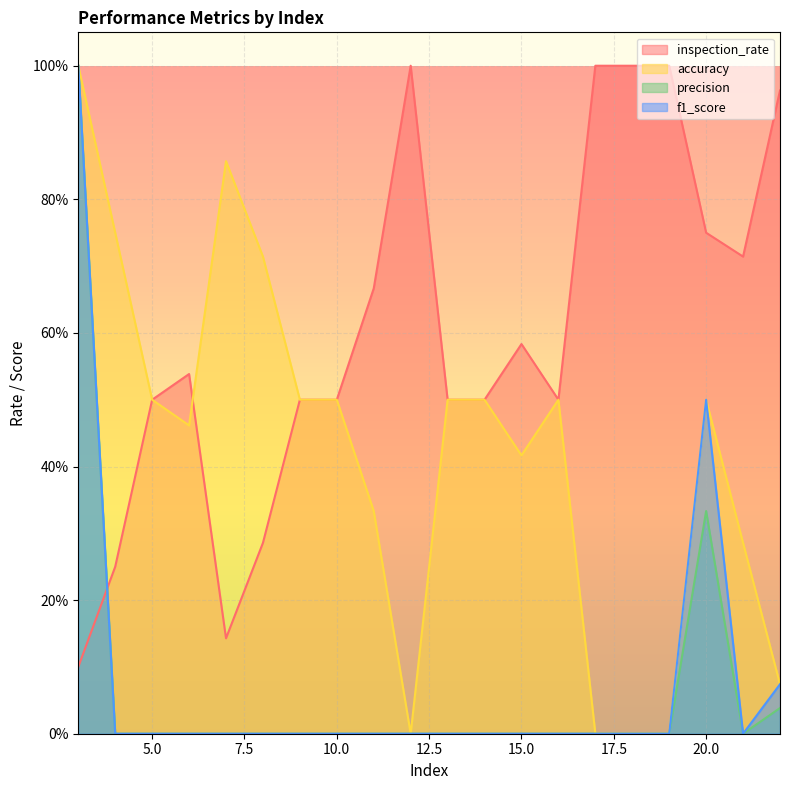

At which category is the sum across all series the highest?

3